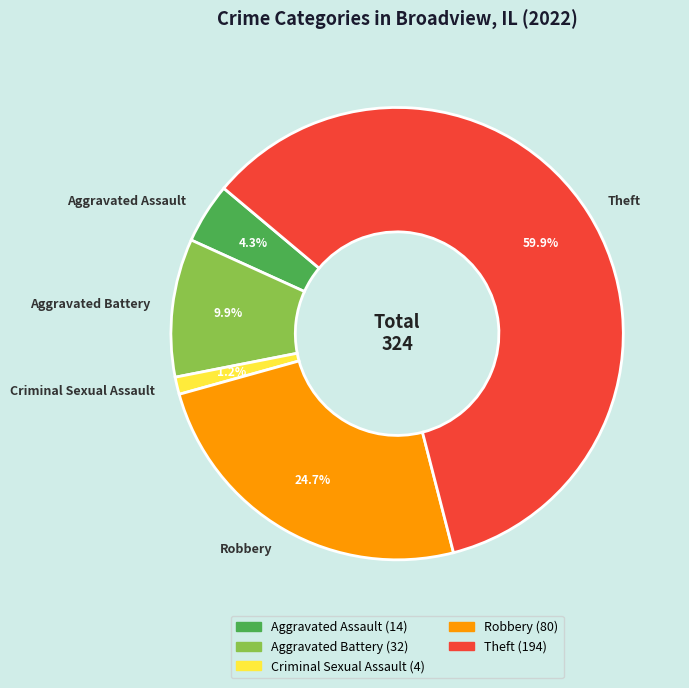

Between Criminal Sexual Assault and Aggravated Assault, which is larger?

Aggravated Assault